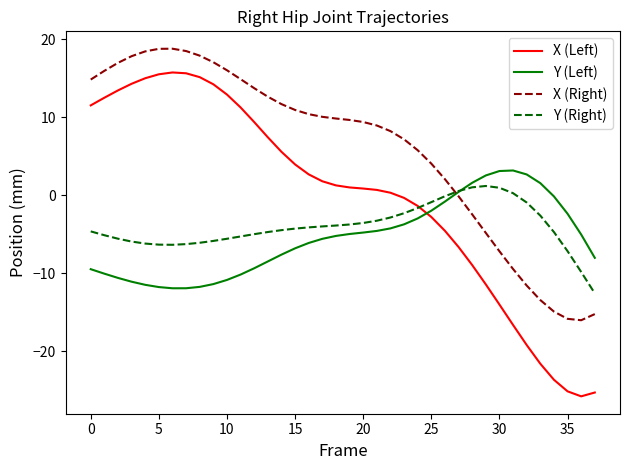

What is the maximum value shown in the chart?

18.8